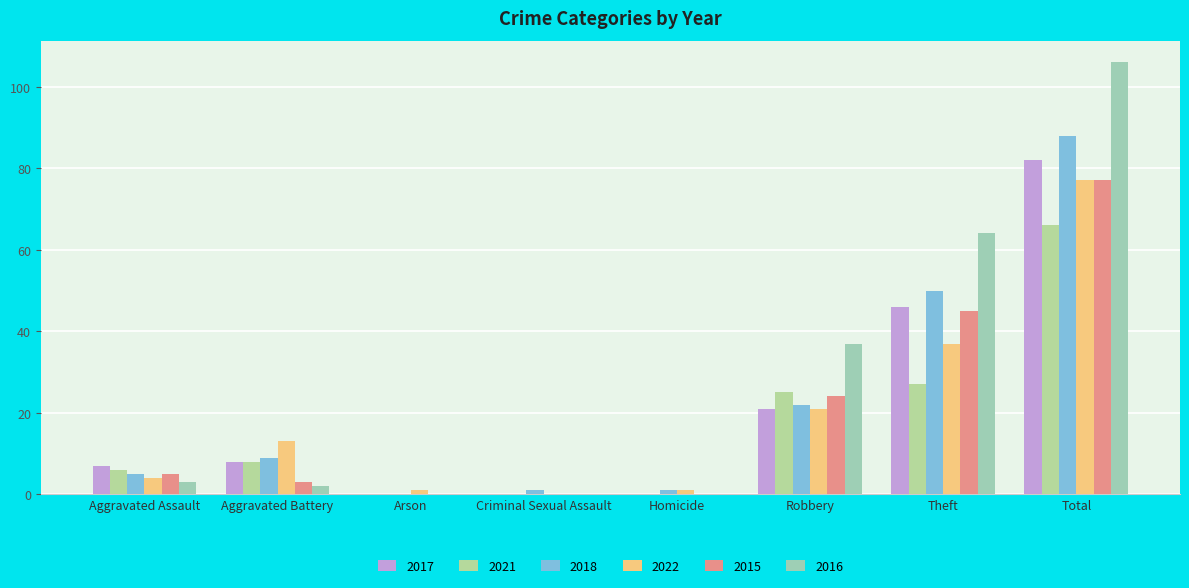

True or false: 2017 has a value of 21 at Robbery.

True